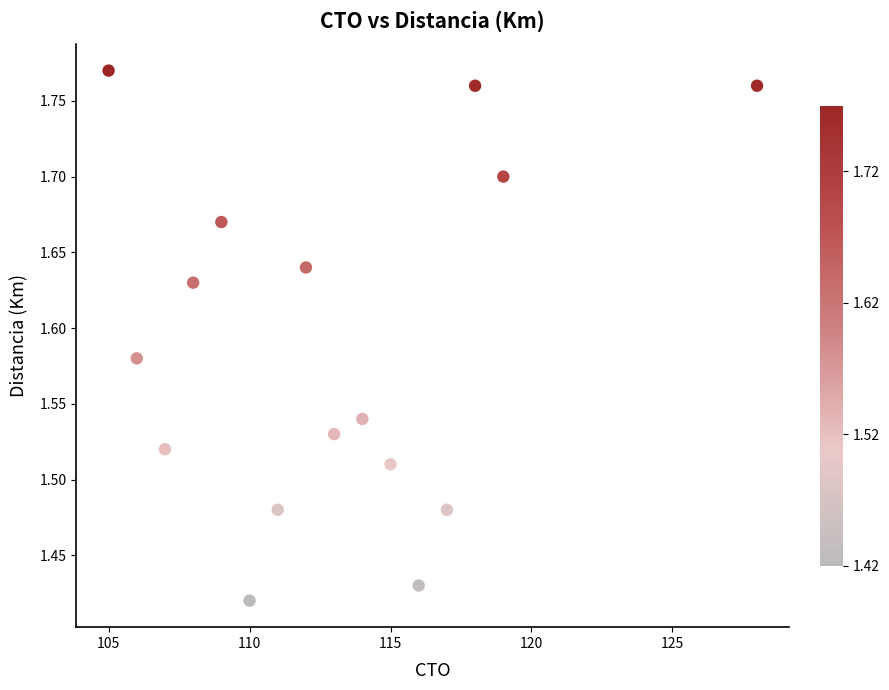

What is the range of X values (max minus min)?

23.0